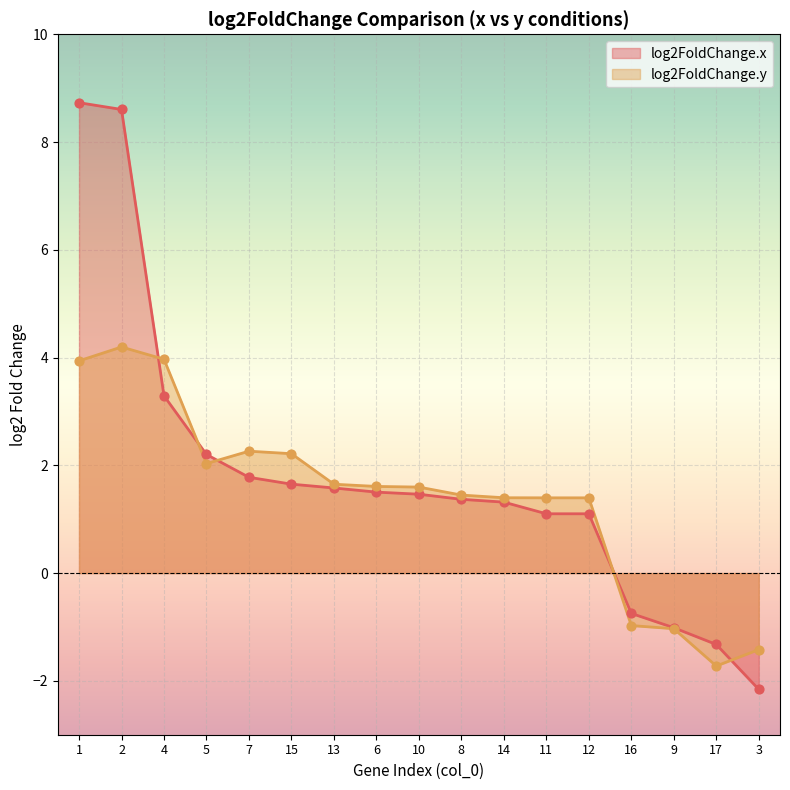

Which series contains the lowest Y value?

log2FoldChange.x